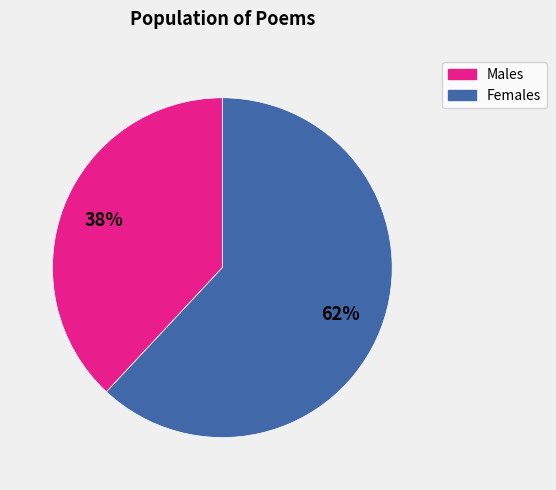

Is there any slice that represents more than half of the pie?

Yes